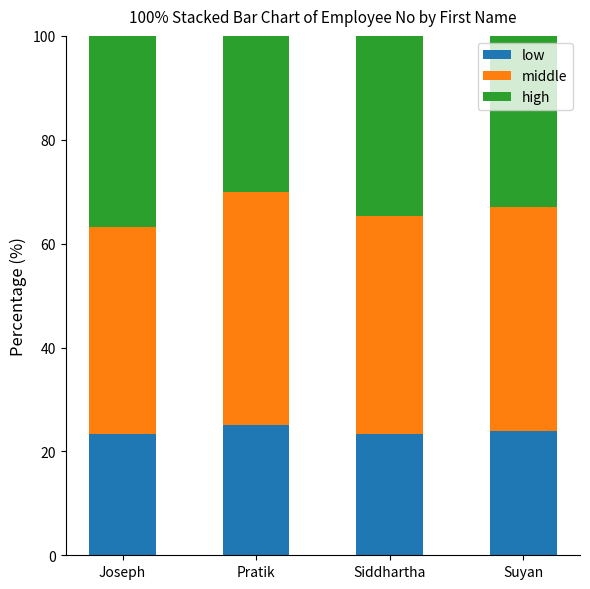

Read the low value at Siddhartha.

23.3